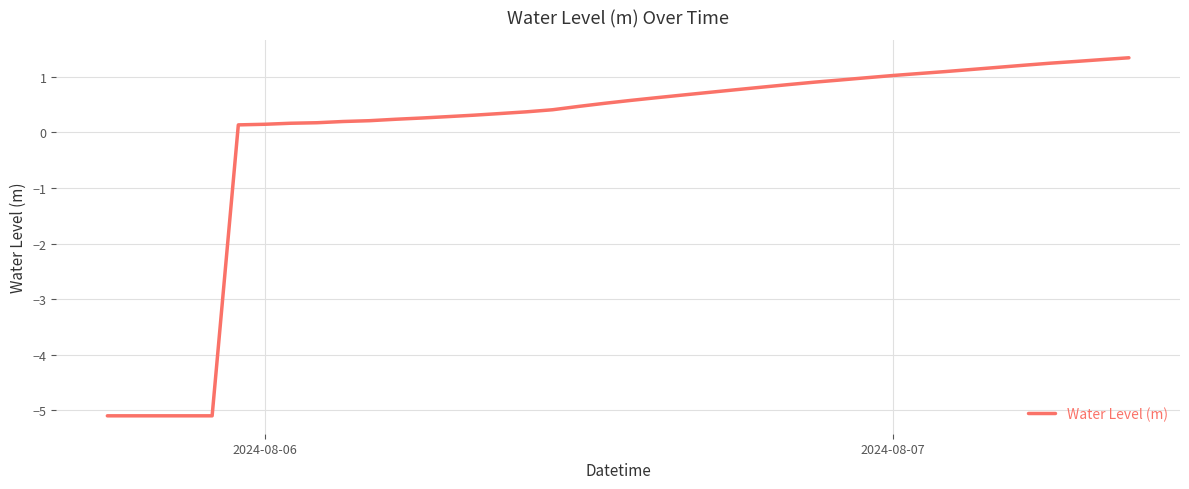

What is the smallest value displayed?

-5.1